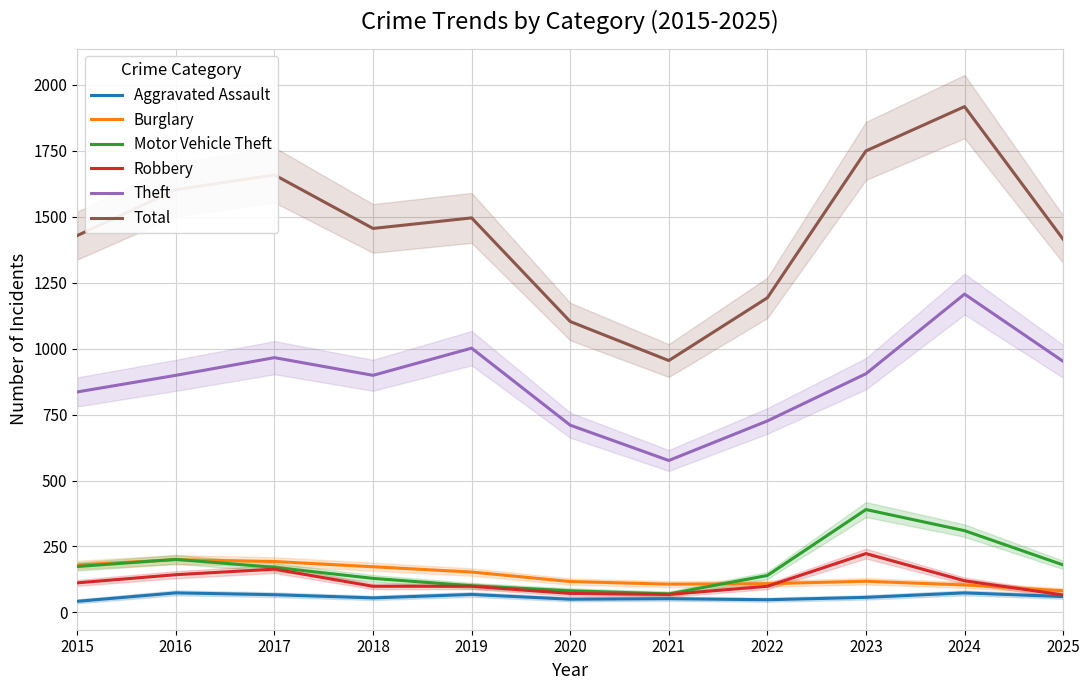

Reading left to right, what are all the values shown in this chart?

Aggravated Assault: 42	74	67	55	68	50	52	48	57	74	60
Burglary: 180	200	193	173	153	117	107	109	118	104	82
Motor Vehicle Theft: 174	201	171	129	101	82	70	140	390	310	180
Robbery: 112	143	164	99	99	72	68	99	223	120	66
Theft: 836	899	966	899	1002	710	576	726	905	1207	952
Total: 1429	1603	1659	1456	1496	1103	955	1193	1750	1918	1415